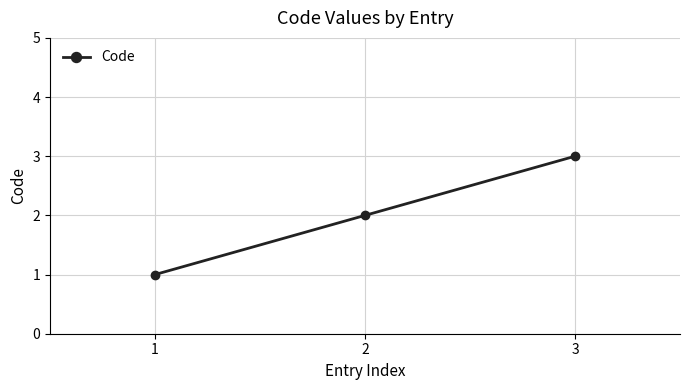

Which has a higher value, 1 or 2?

2